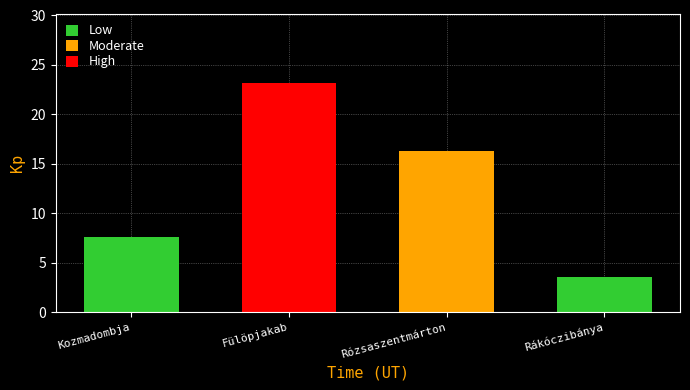

Reading right to left, extract all data points from this chart.

3.6	16.3	23.2	7.6